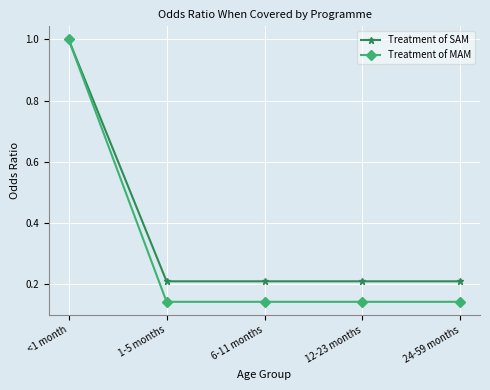

Count the number of categories in the chart.

5